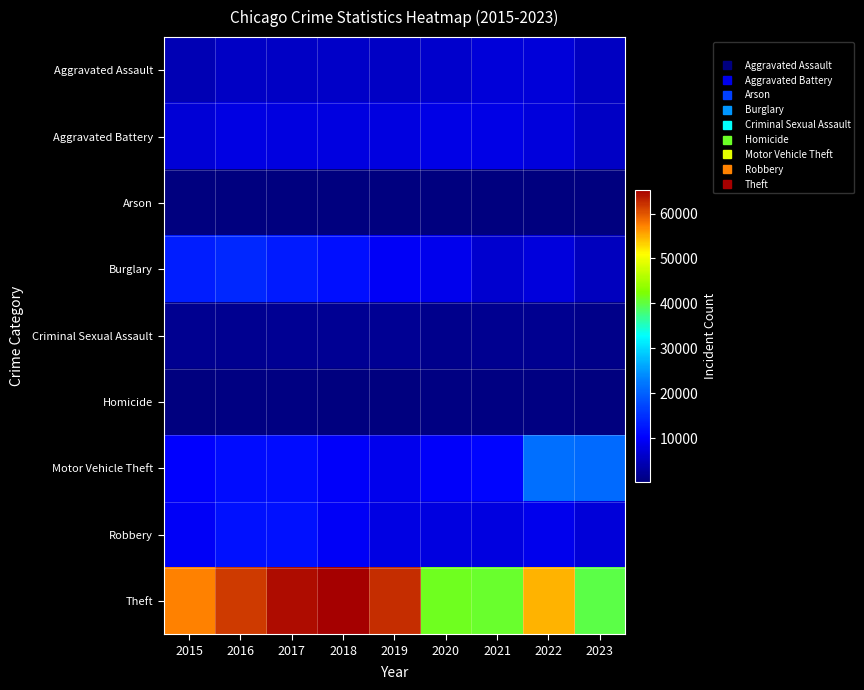

Reading left to right, what are all the values shown in this chart?

Aggravated Assault: 2015=4480	2016=5712	2017=5793	2018=6001	2019=5841	2020=6262	2021=7242	2022=7280	2023=5496
Aggravated Battery: 2015=7018	2016=8086	2017=7845	2018=7734	2019=7857	2020=8321	2021=8348	2022=7491	2023=5849
Arson: 2015=448	2016=515	2017=444	2018=373	2019=376	2020=588	2021=529	2022=422	2023=356
Burglary: 2015=13184	2016=14289	2017=13001	2018=11747	2019=9638	2020=8758	2021=6659	2022=7593	2023=5223
Criminal Sexual Assault: 2015=1683	2016=1835	2017=1962	2018=2007	2019=1899	2020=1472	2021=1701	2022=1771	2023=1272
Homicide: 2015=496	2016=786	2017=672	2018=589	2019=498	2020=787	2021=804	2022=719	2023=449
Motor Vehicle Theft: 2015=10068	2016=11286	2017=11380	2018=9985	2019=8977	2020=9959	2021=10601	2022=21449	2023=21102
Robbery: 2015=9638	2016=11960	2017=11880	2018=9681	2019=7995	2020=7855	2021=7918	2022=8964	2023=7319
Theft: 2015=57350	2016=61621	2017=64386	2018=65287	2019=62492	2020=41321	2021=40801	2022=54829	2023=39884